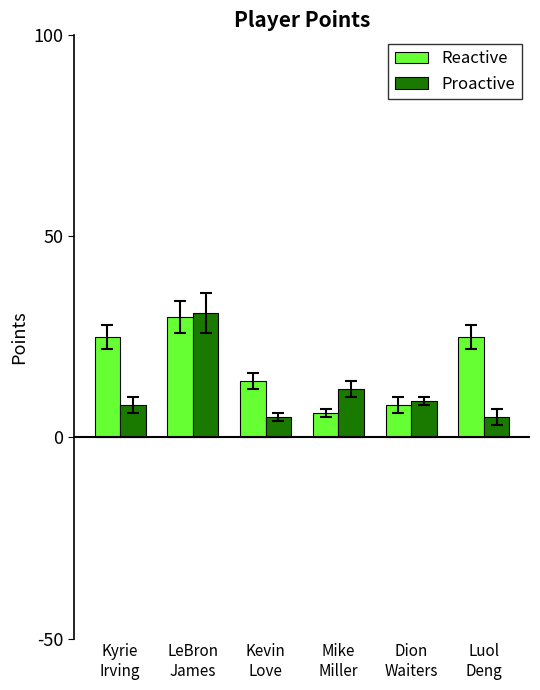

Reading left to right, extract all data points from this chart.

Reactive: Kyrie
Irving=25	LeBron
James=30	Kevin
Love=14	Mike
Miller=6	Dion
Waiters=8	Luol
Deng=25
Proactive: Kyrie
Irving=8	LeBron
James=31	Kevin
Love=5	Mike
Miller=12	Dion
Waiters=9	Luol
Deng=5